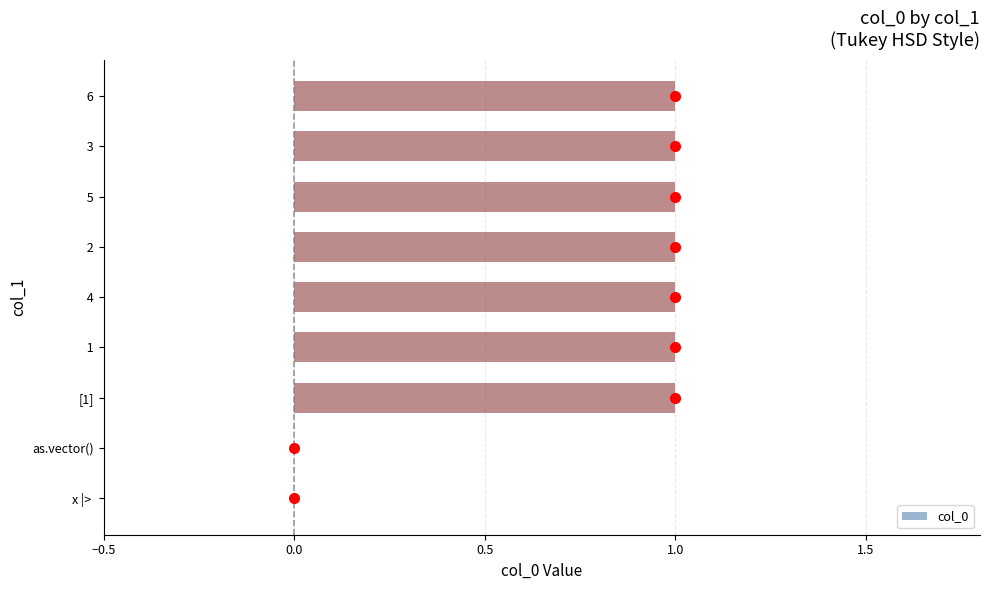

Reading bottom to top, list all the values displayed in this chart.

x |> =0	as.vector()=0	[1]=1	 1=1	 4=1	 2=1	 5=1	 3=1	 6=1